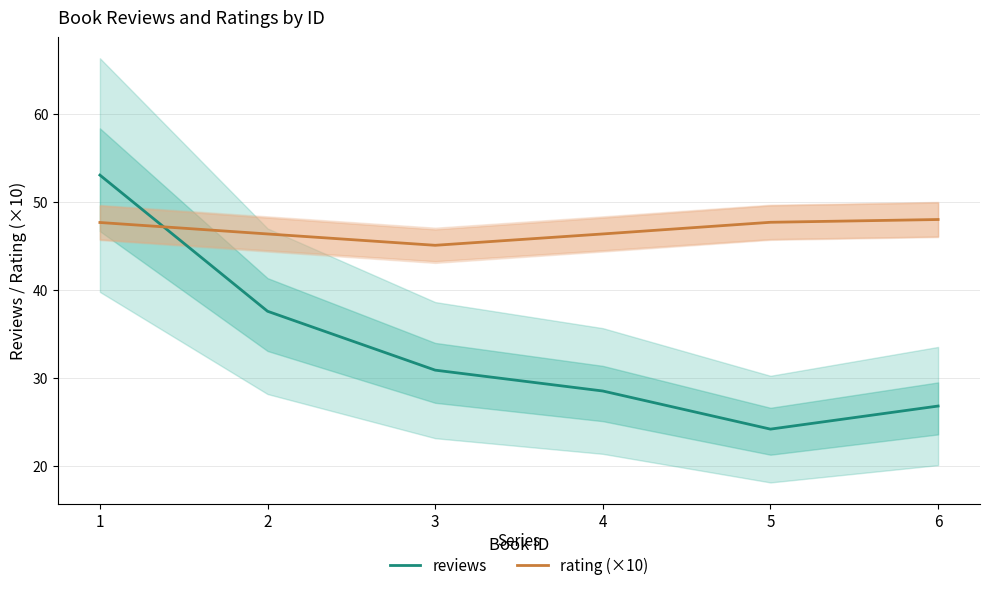

True or false: reviews has a value of 28.5 at 4.

True